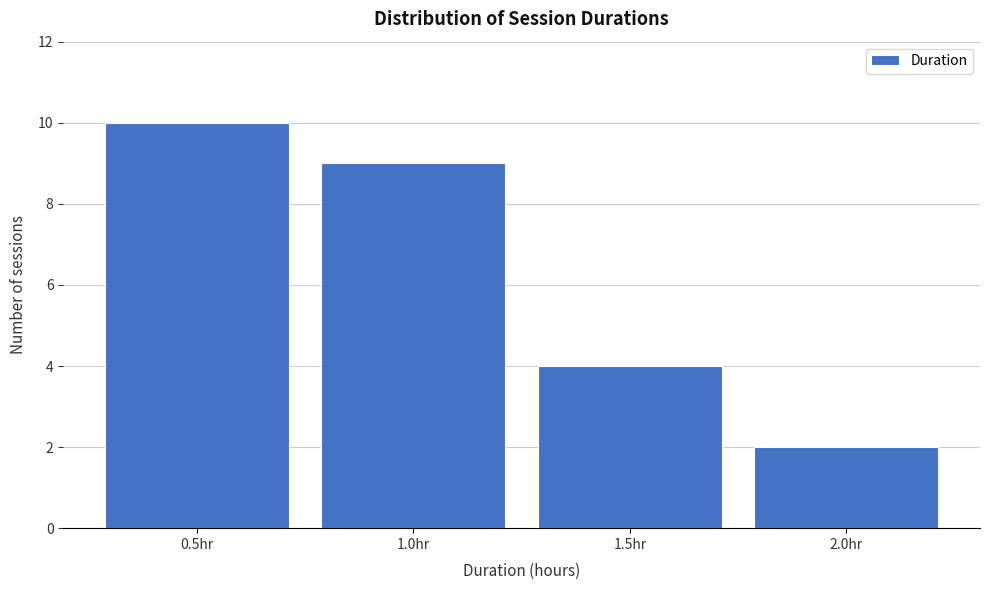

Reading left to right, list every bar in this chart as the range it spans on the x-axis followed by its height. The values are not printed on the chart, so give them approximately, as read against the axis.

0.25 to 0.75: 10
0.75 to 1.25: 9
1.25 to 1.75: 4
1.75 to 2.25: 2